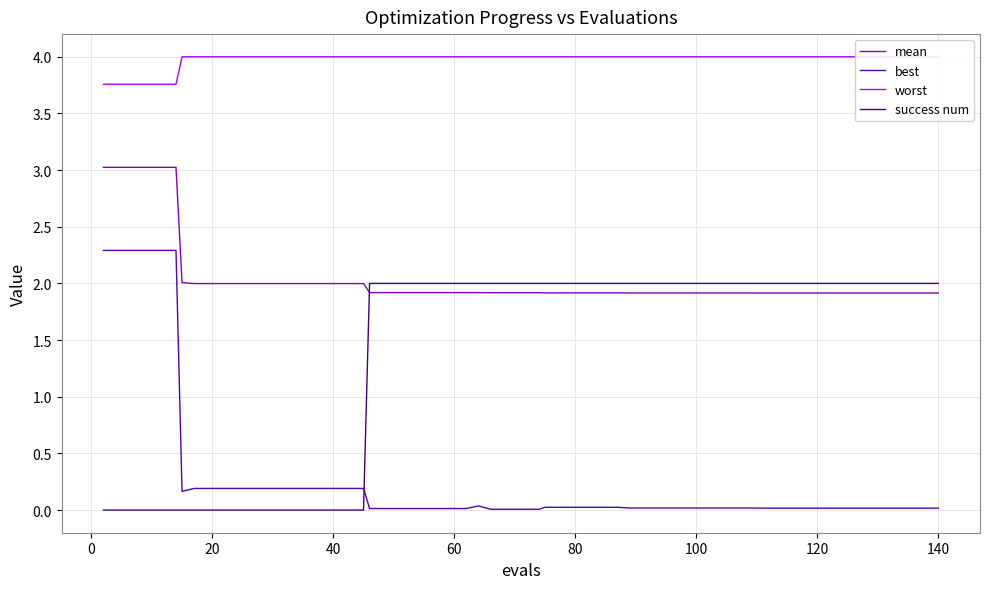

After their last crossing, which series has the higher values: success num or best?

success num